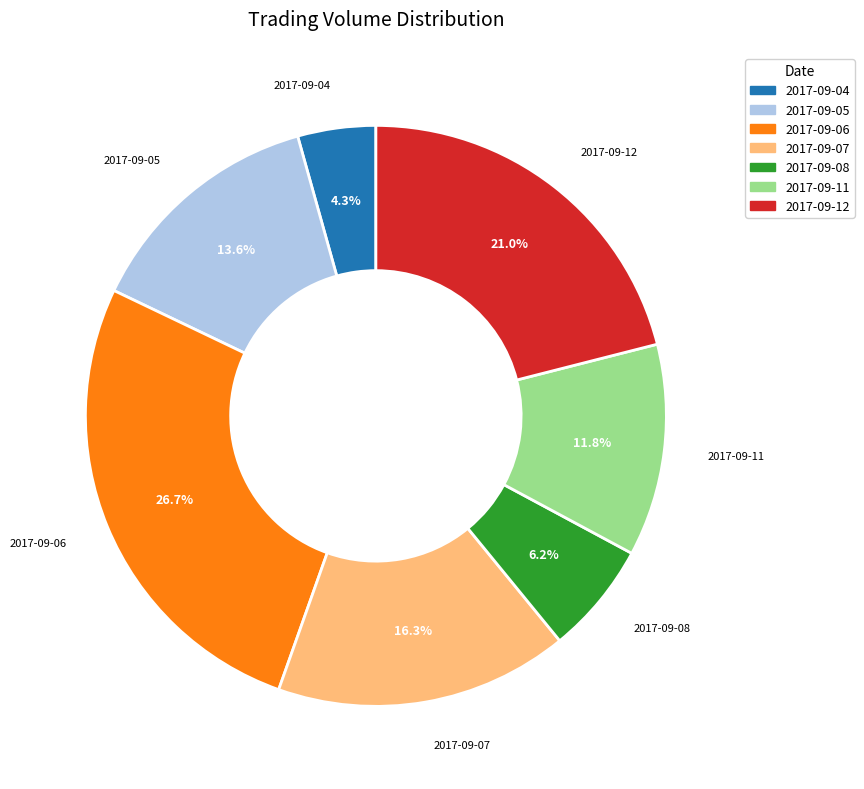

Rank the categories by value from highest to lowest.

2017-09-06, 2017-09-12, 2017-09-07, 2017-09-05, 2017-09-11, 2017-09-08, 2017-09-04